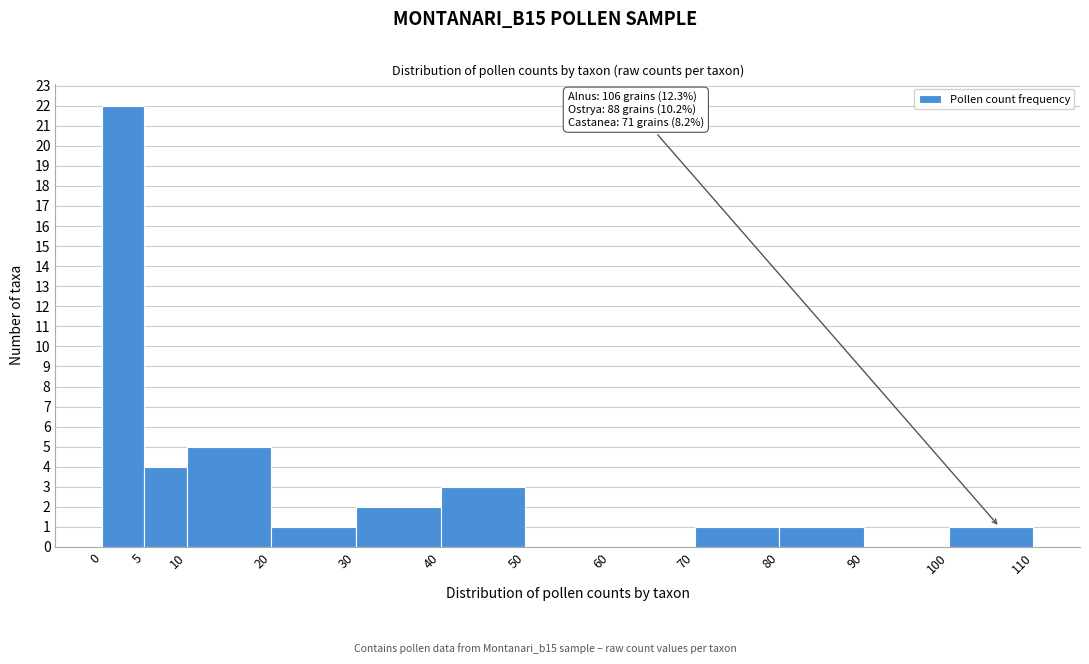

Which range on the x-axis has the tallest bar?

0 to 5